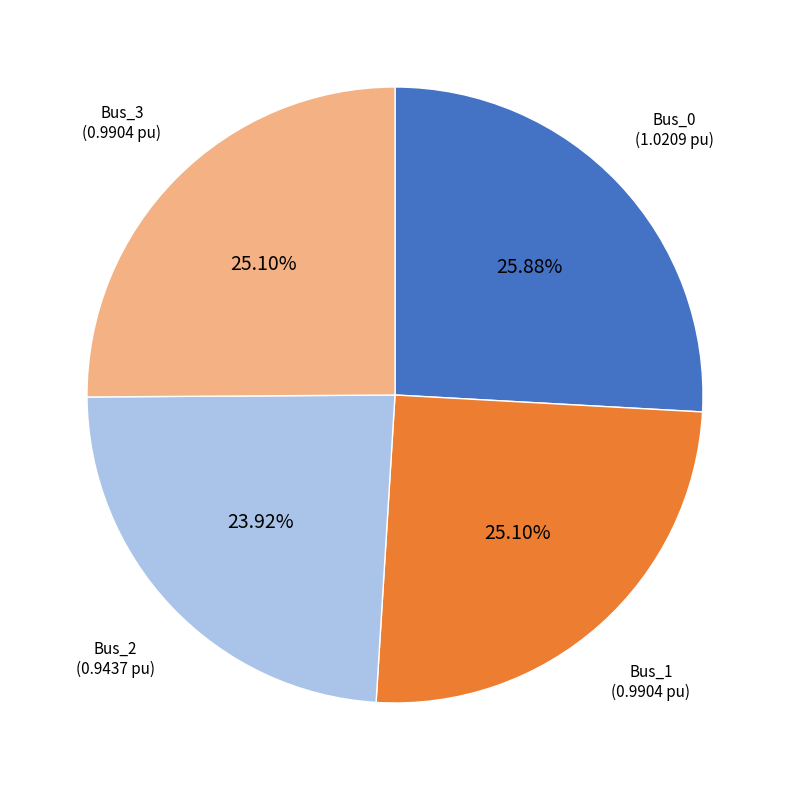

What portion of the pie excludes Bus_3?

74.9%